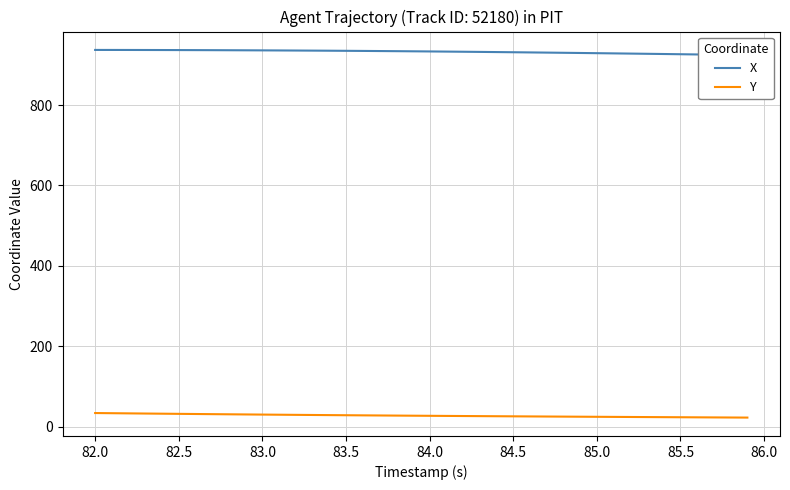

True or false: X has more than 2 interior local peaks.

False